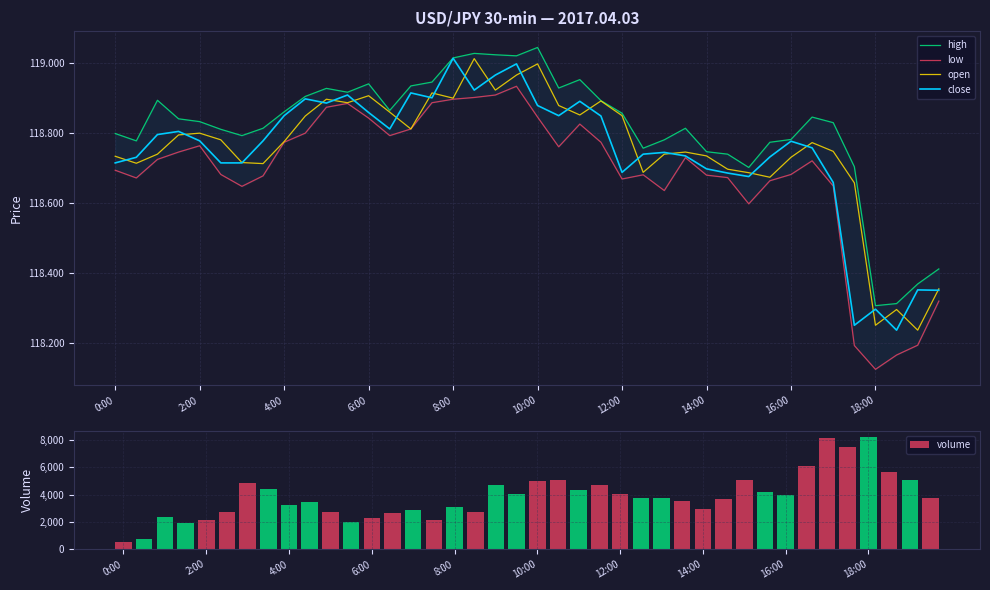

What is the sum of the volume values at 23 and 19?

8763.0